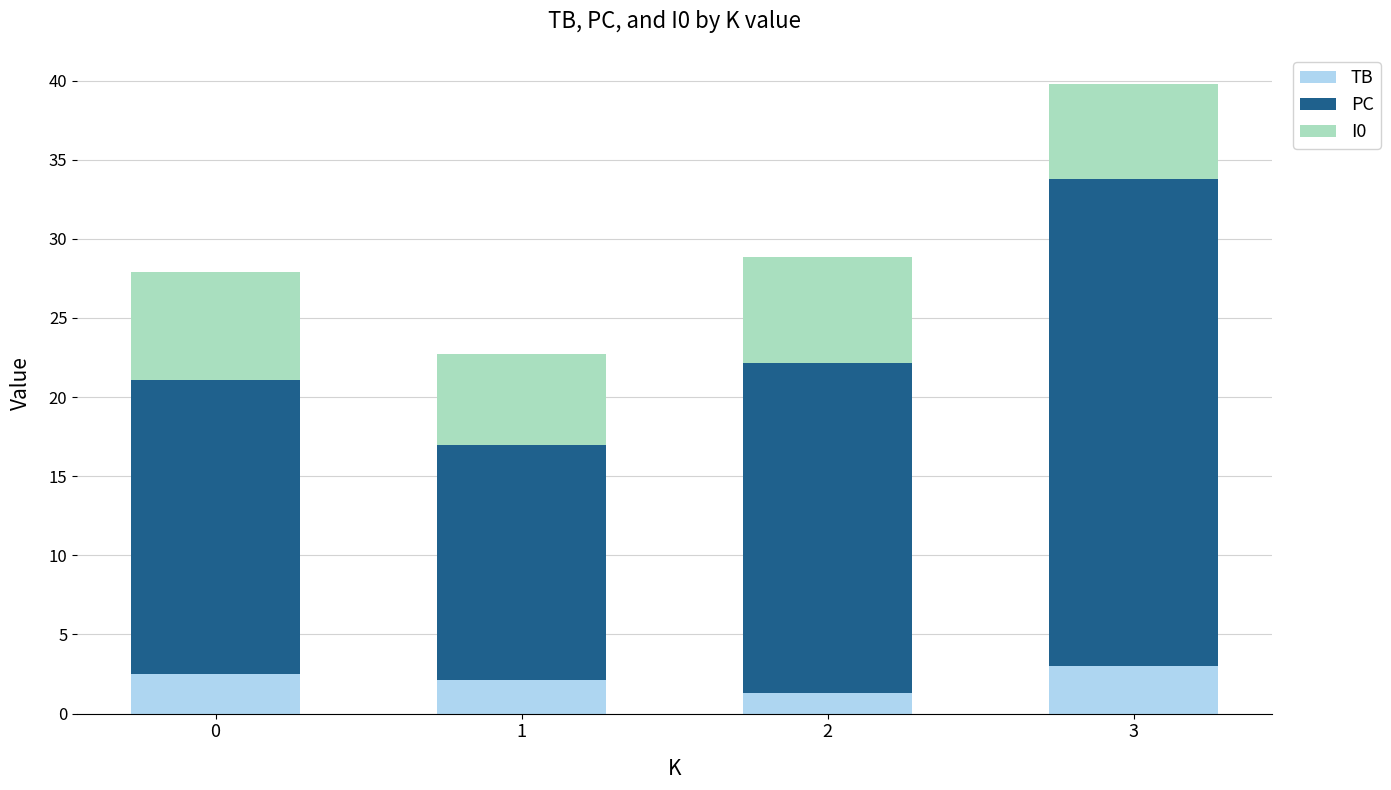

What is the sum of all TB values?

9.0